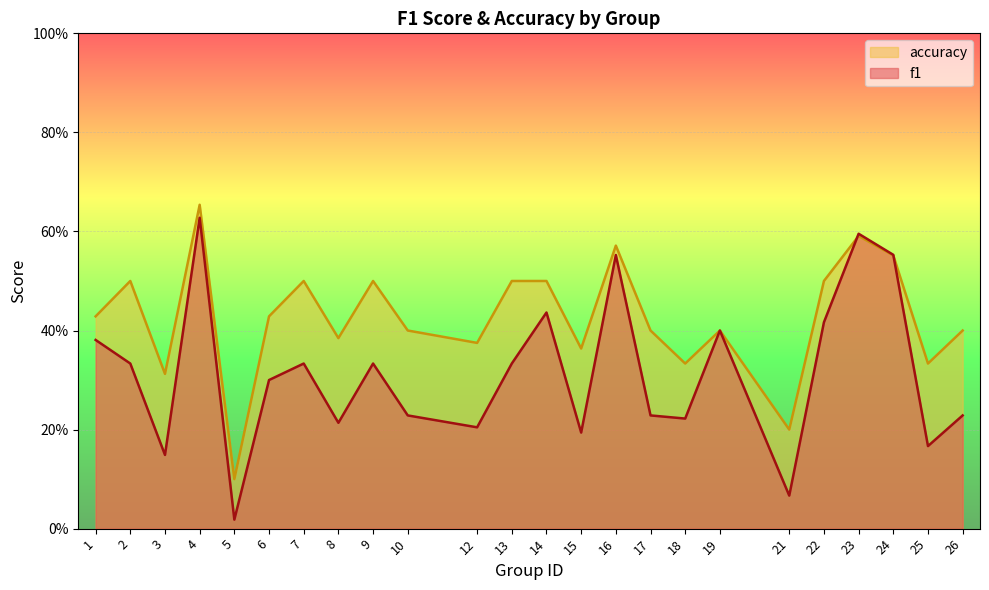

In f1, how many points are lower than both neighbors (excluding endpoints)?

8